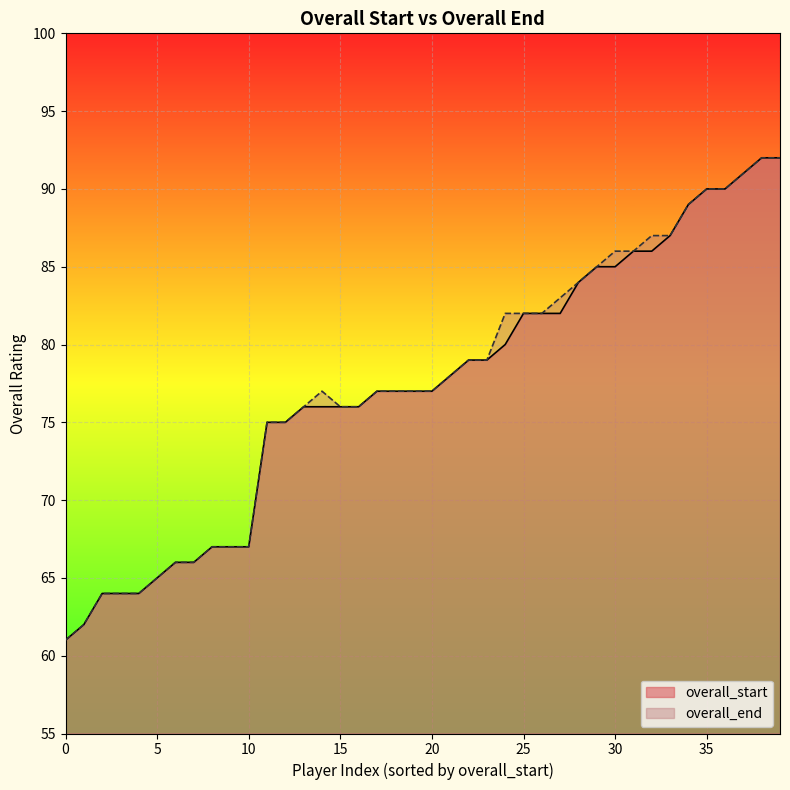

The value of overall_end at 0 is 61. True or false?

True